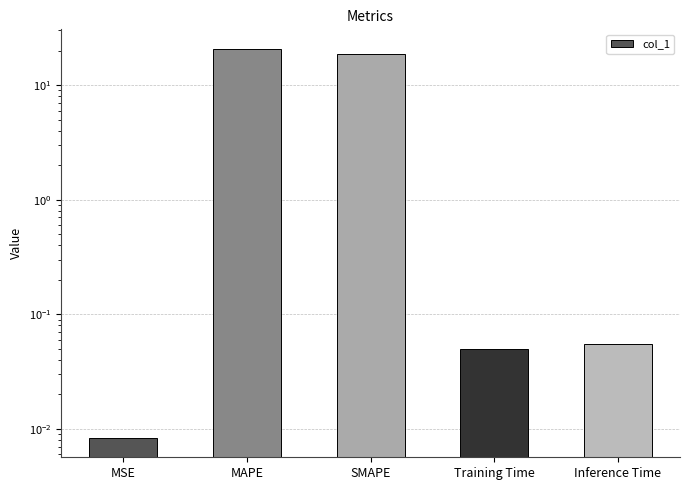

Reading right to left, extract all data points from this chart.

0.1	0.1	18.8	20.7	0.0